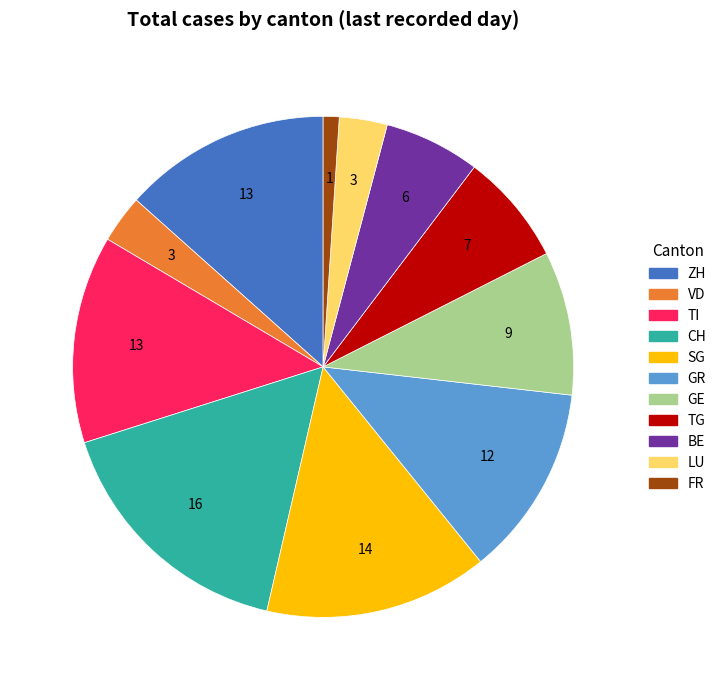

Which has a higher value, GE or SG?

SG